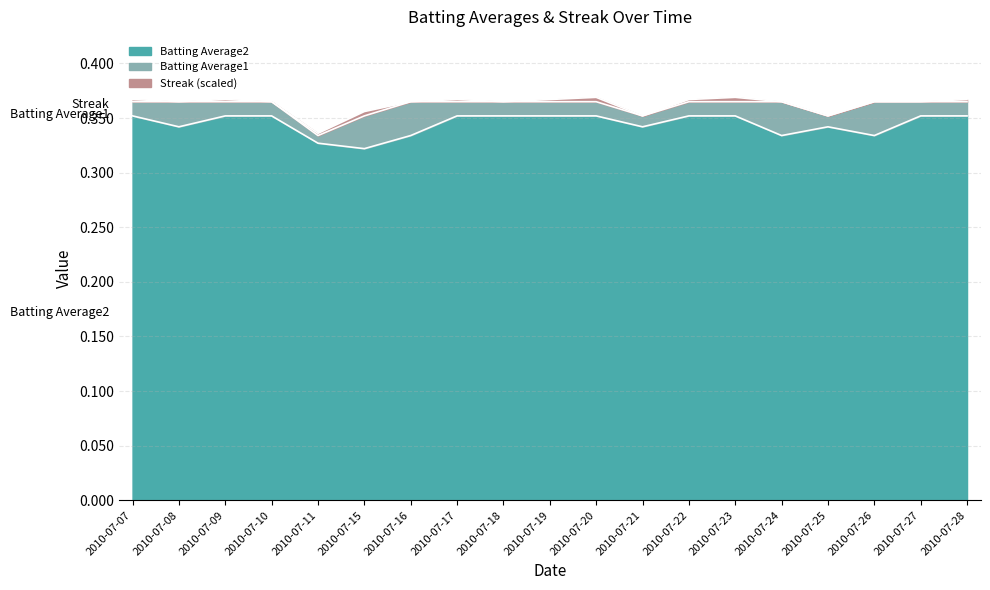

The value of Batting Average2 at 2010-07-25 is 0.5. True or false?

False